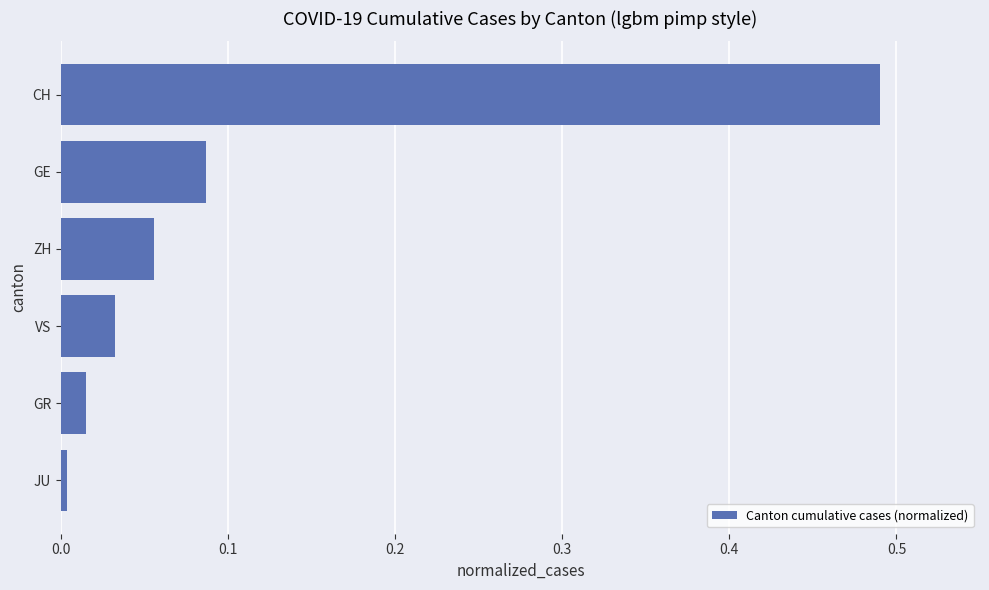

What is the sum of all values?

0.7